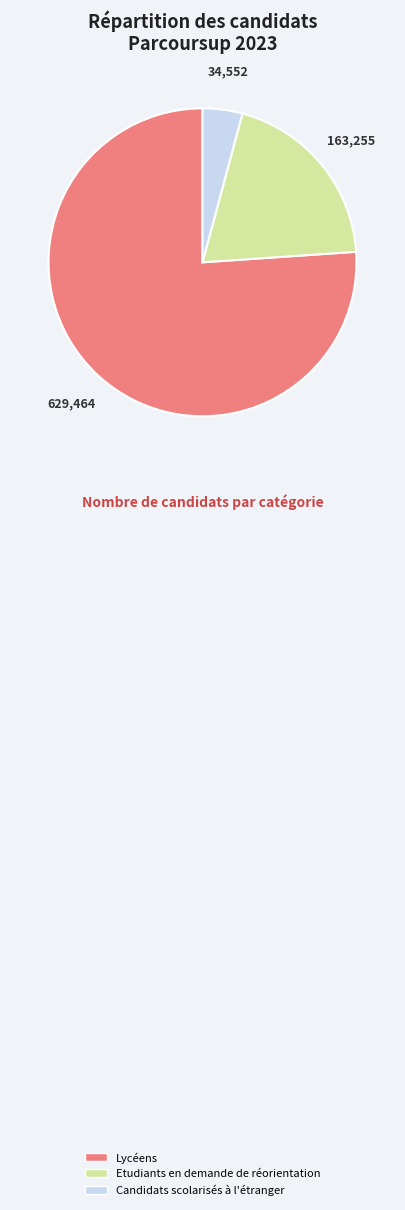

Is Lycéens the majority of the pie?

Yes